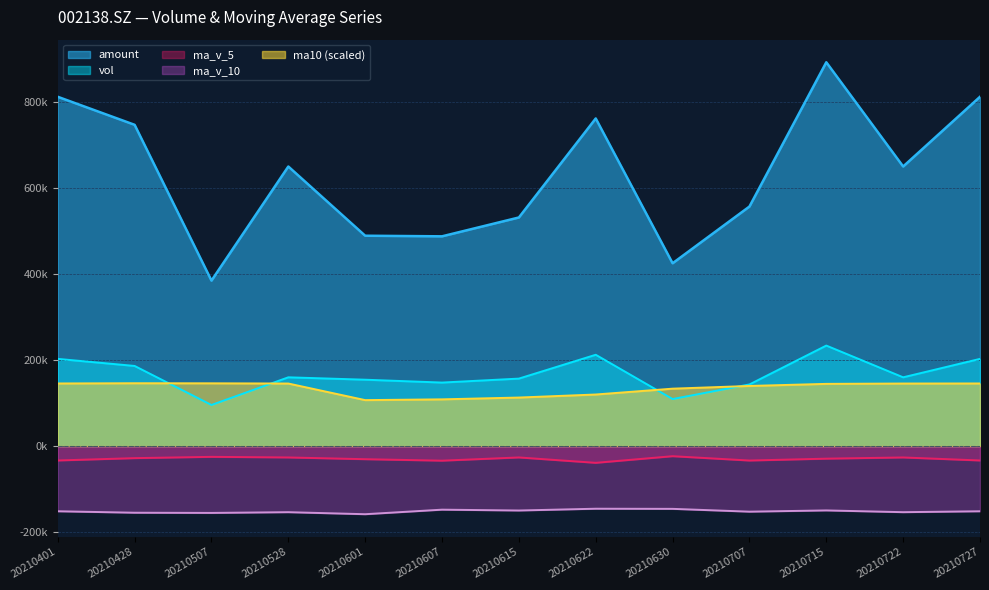

At which label is amount closest to 638?

20210528